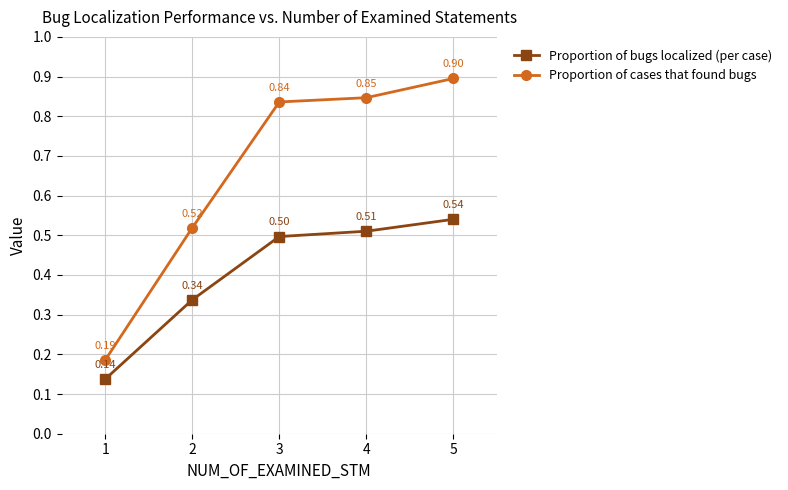

True or false: Proportion of bugs localized (per case) has more than 0 interior local peaks.

False